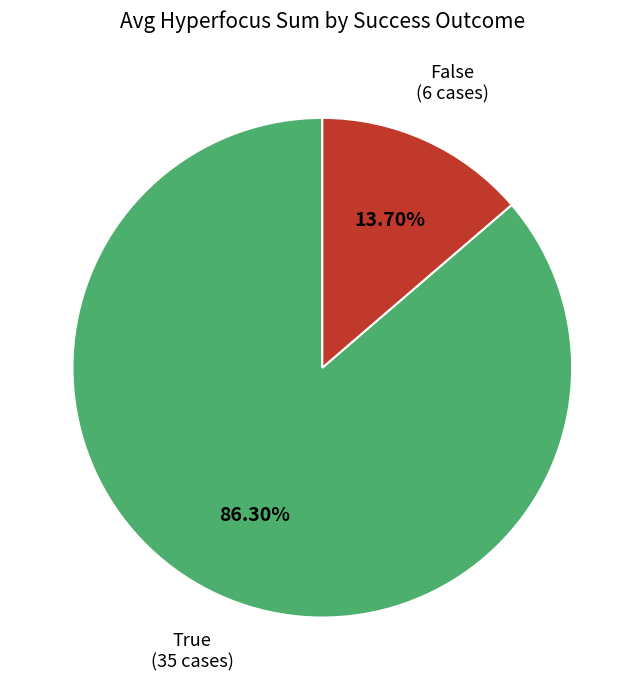

Combined, what portion of the pie is True and False?

100.0%